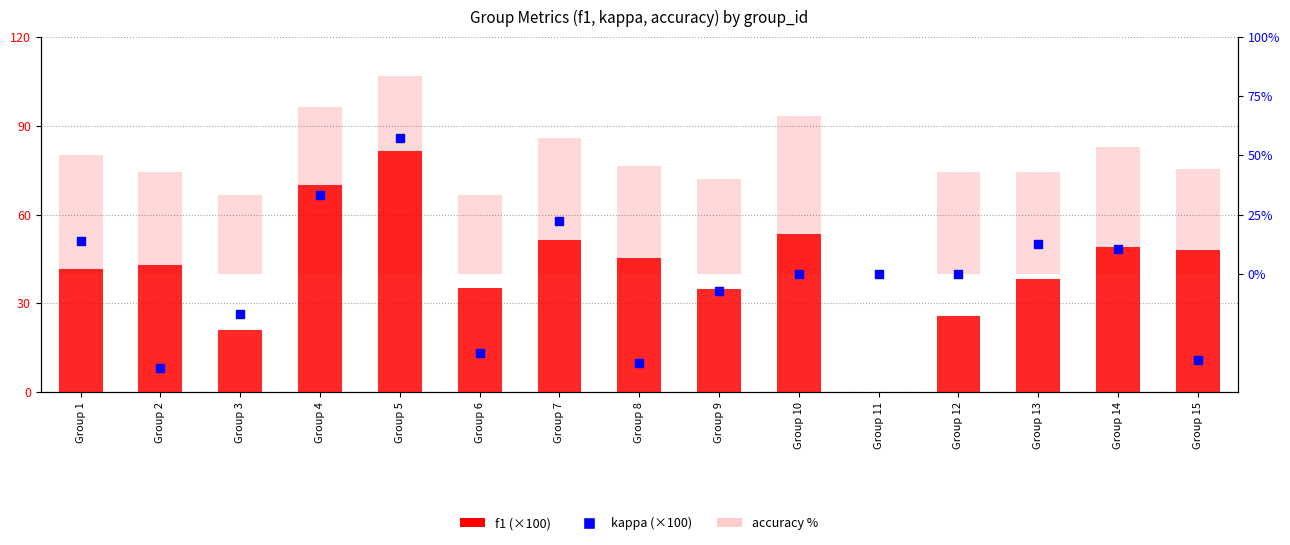

What is the total value across all series at Group 15?

55.9